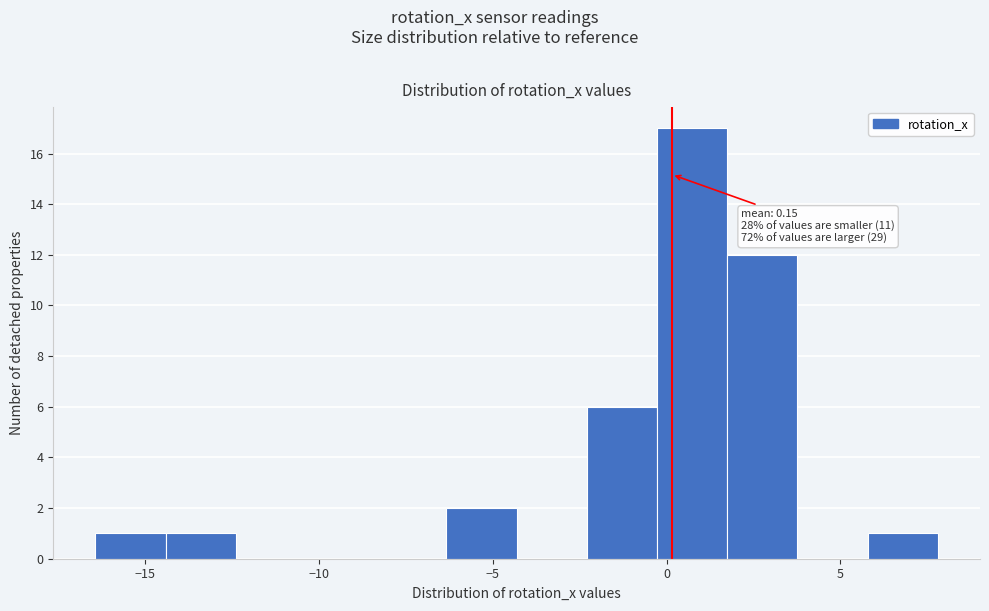

Over which range of the x-axis is the bar tallest?

-0.5 to 1.5